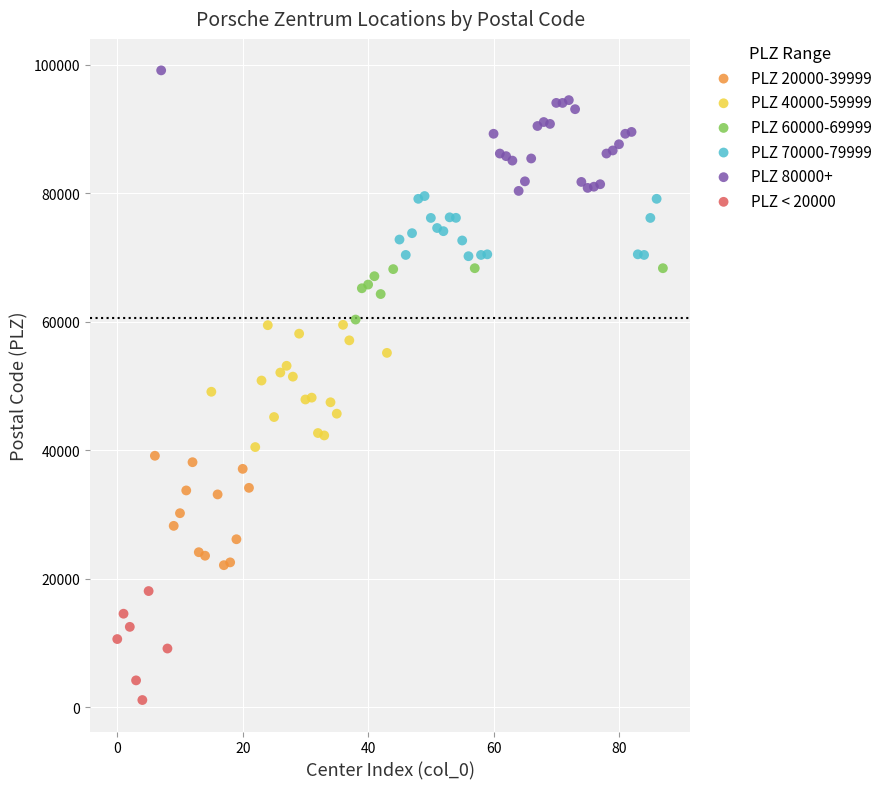

Which series contains the highest Y value?

PLZ 80000+